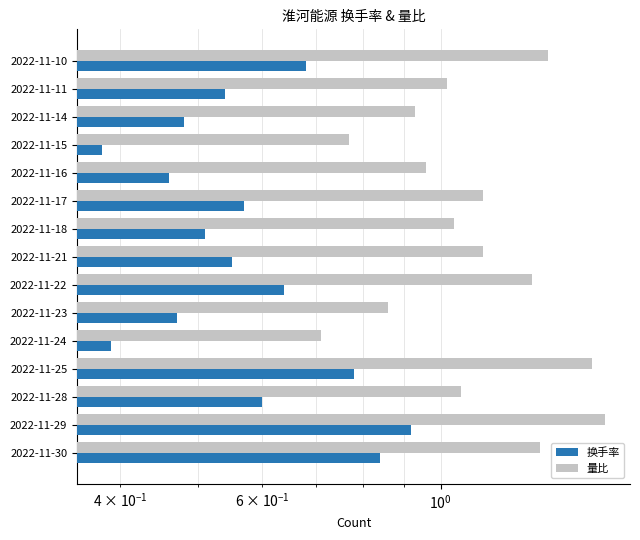

What is the difference between the 换手率 values at 2022-11-15 and 2022-11-11?

0.2